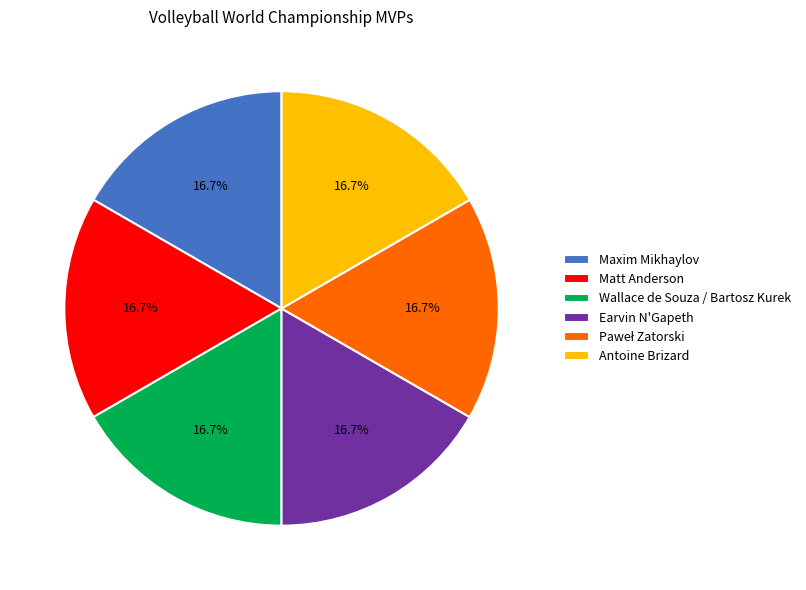

Is Matt Anderson the majority of the pie?

No